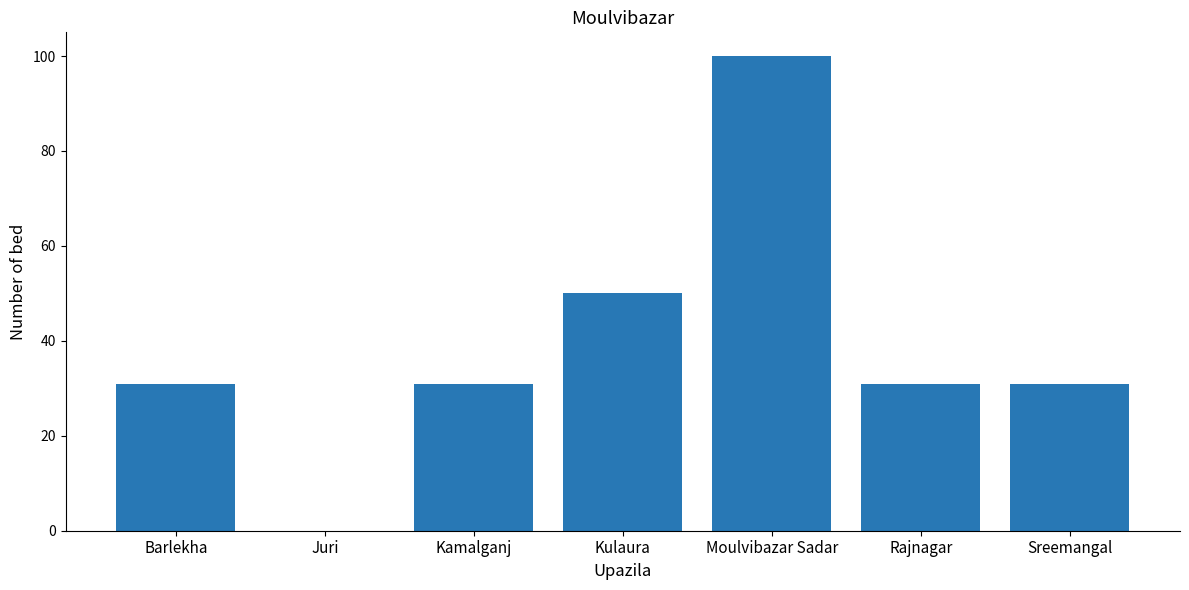

Are the bars horizontal?

No